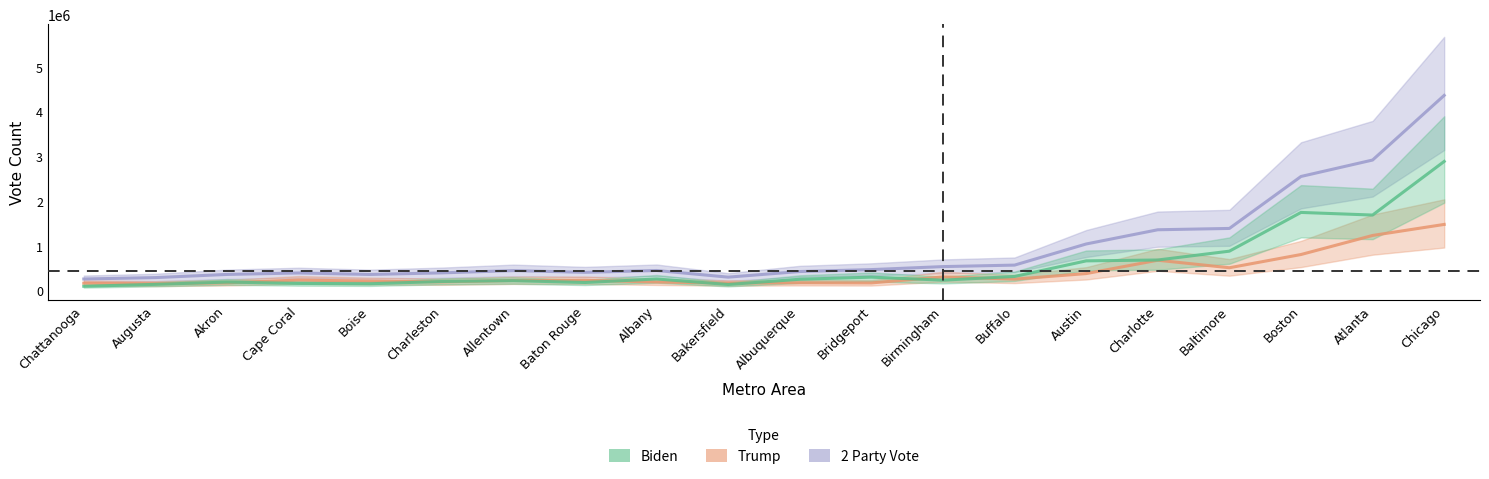

Is the value of 2 Party Vote at Charlotte greater than the value of Trump at Albuquerque?

Yes